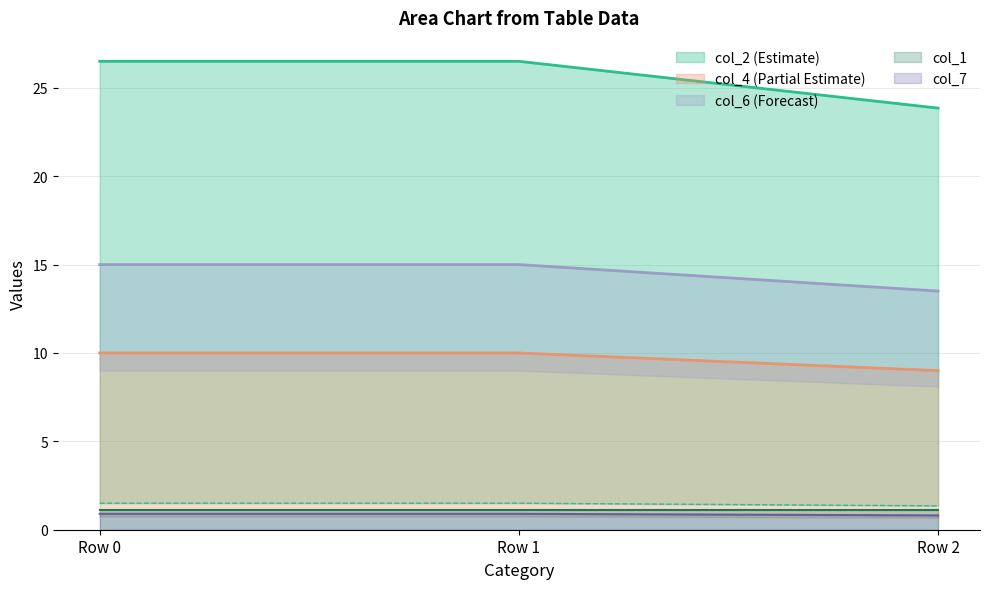

What is the value of the col_7 point at the 3rd from the left?

0.8